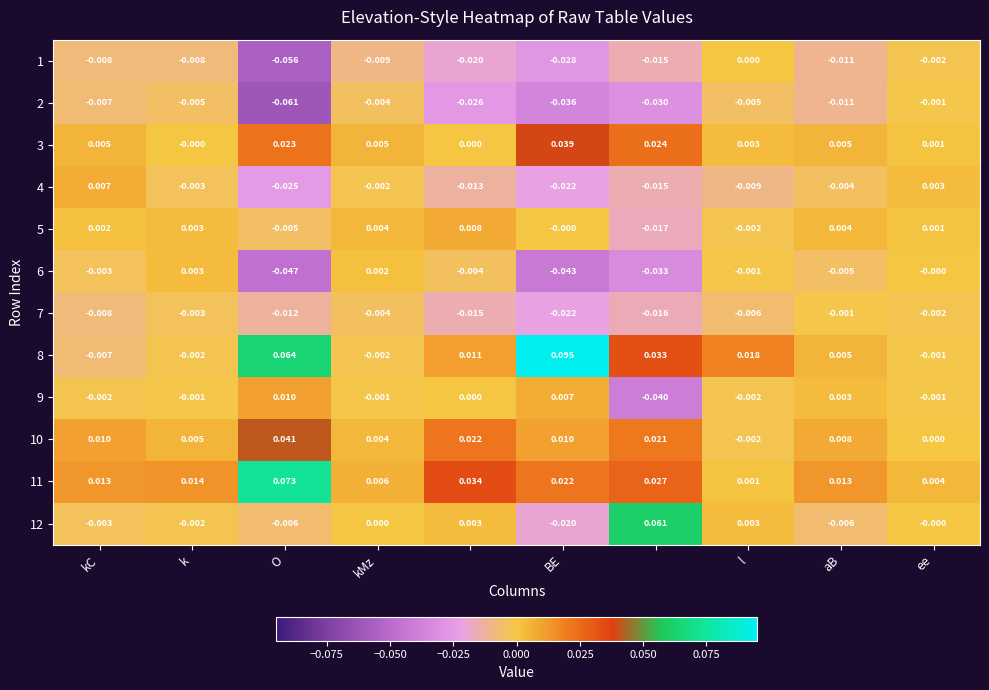

How many data points in 3 are above 0?

8